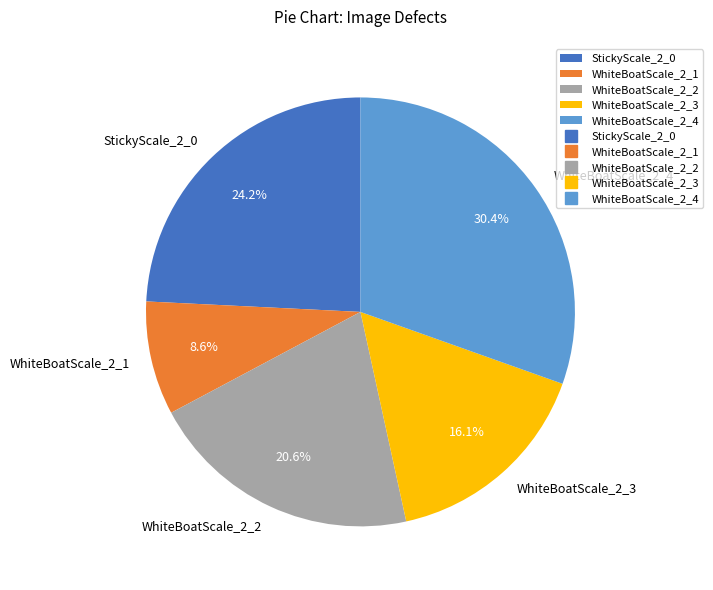

What is the largest slice in the pie chart?

WhiteBoatScale_2_4